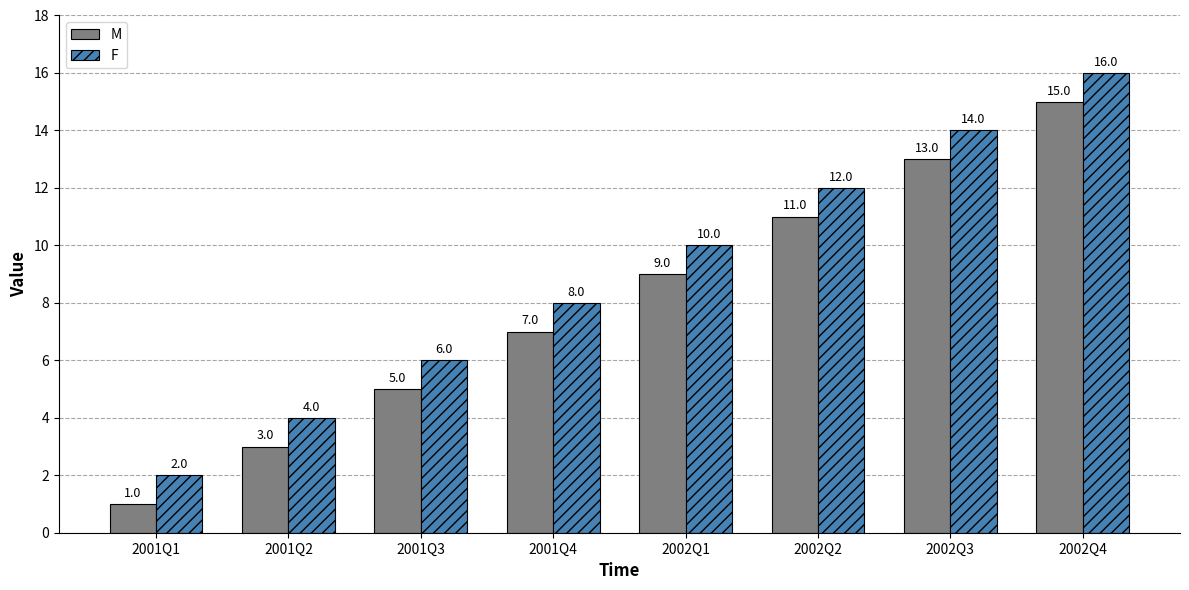

True or false: F has a value of 21 at 2002Q3.

False